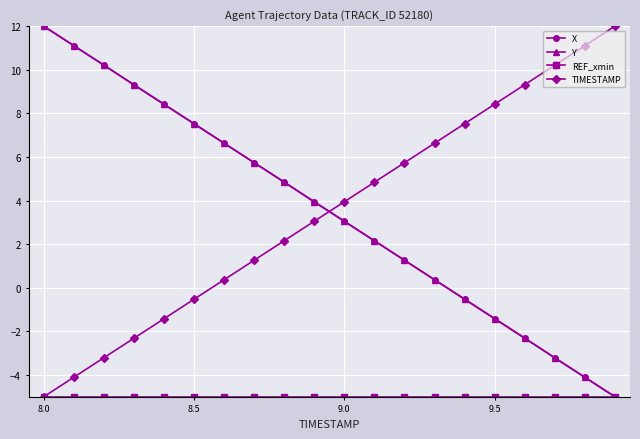

What is the lowest value of the TIMESTAMP series?

-5.0